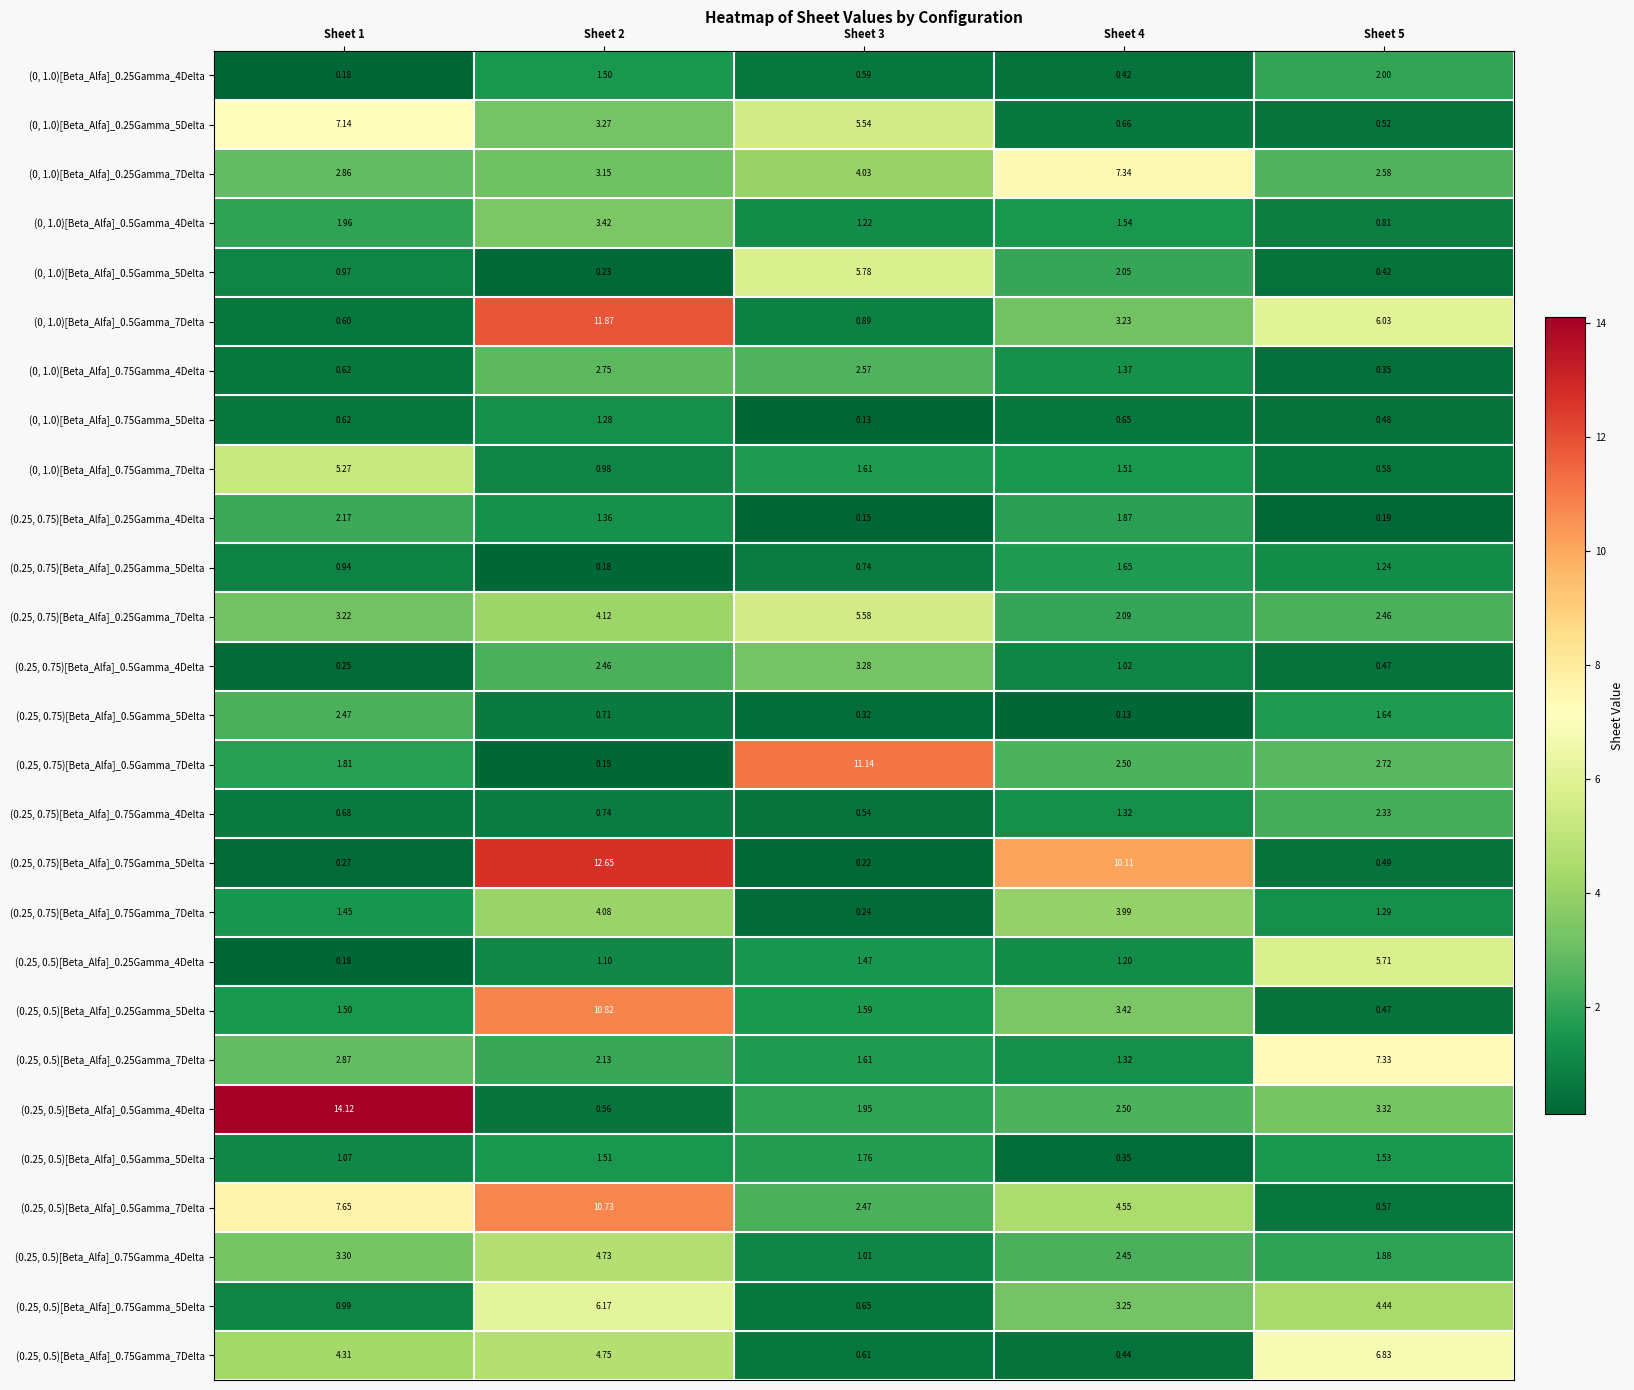

Is the value of (0, 1.0)[Beta_Alfa]_0.5Gamma_7Delta at Sheet 4 greater than the value of (0.25, 0.5)[Beta_Alfa]_0.25Gamma_4Delta at Sheet 2?

Yes